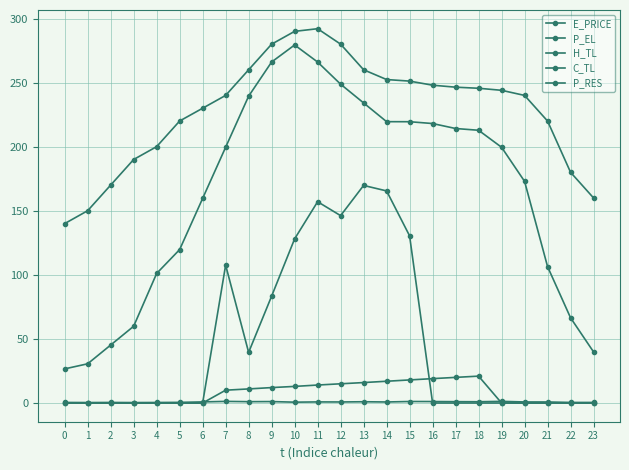

Reading left to right, transcribe all the data shown in this chart.

E_PRICE: 0=0.4	1=0.4	2=0.4	3=0.3	4=0.4	5=0.5	6=0.9	7=1.3	8=1.0	9=1.1	10=0.7	11=0.8	12=0.8	13=1.0	14=0.8	15=1.2	16=1.1	17=1.0	18=1.0	19=1.3	20=0.8	21=0.8	22=0.4	23=0.4
P_EL: 0=140.0	1=150.0	2=170.0	3=190.0	4=200.0	5=220.0	6=230.0	7=240.0	8=260.0	9=280.0	10=290.0	11=292.0	12=280.0	13=260.0	14=252.4	15=251.2	16=248.0	17=246.4	18=245.6	19=244.0	20=240.0	21=220.0	22=180.0	23=160.0
H_TL: 0=26.6	1=30.6	2=45.2	3=59.9	4=101.1	5=119.7	6=159.6	7=199.6	8=239.4	9=266.1	10=279.3	11=266.0	12=248.8	13=234.1	14=219.5	15=219.5	16=218.1	17=214.2	18=212.8	19=199.5	20=173.0	21=106.4	22=66.5	23=39.9
C_TL: 0=0.0	1=0.0	2=0.0	3=0.0	4=0.0	5=0.0	6=0.0	7=10.0	8=11.0	9=12.0	10=13.0	11=14.0	12=15.0	13=16.0	14=17.0	15=18.0	16=19.0	17=20.0	18=21.0	19=0.0	20=0.0	21=0.0	22=0.0	23=0.0
P_RES: 0=0.0	1=0.0	2=0.0	3=0.0	4=0.0	5=0.0	6=0.0	7=107.6	8=39.5	9=83.4	10=128.1	11=157.0	12=146.2	13=169.8	14=165.5	15=130.4	16=0.0	17=0.0	18=0.0	19=0.0	20=0.0	21=0.0	22=0.0	23=0.0